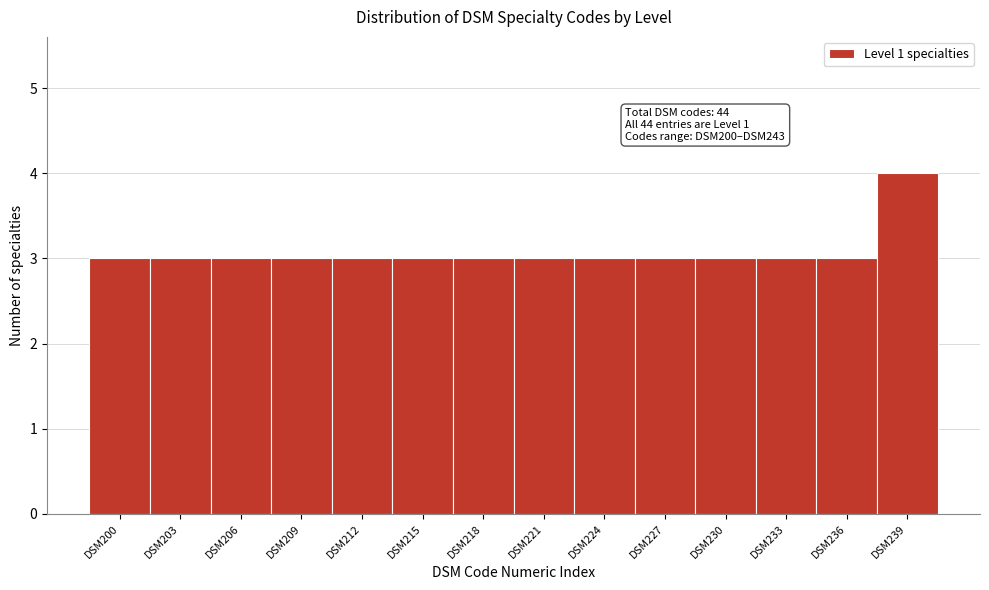

Reading left to right, what are all the values shown in this chart?

3	3	3	3	3	3	3	3	3	3	3	3	3	4